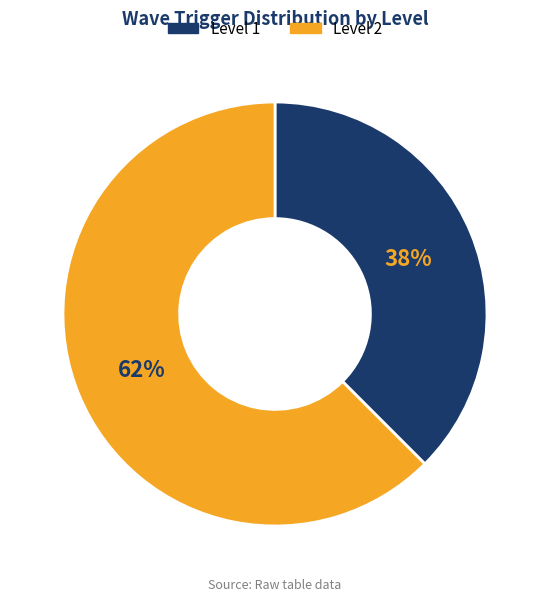

How many slices are in this pie chart?

2